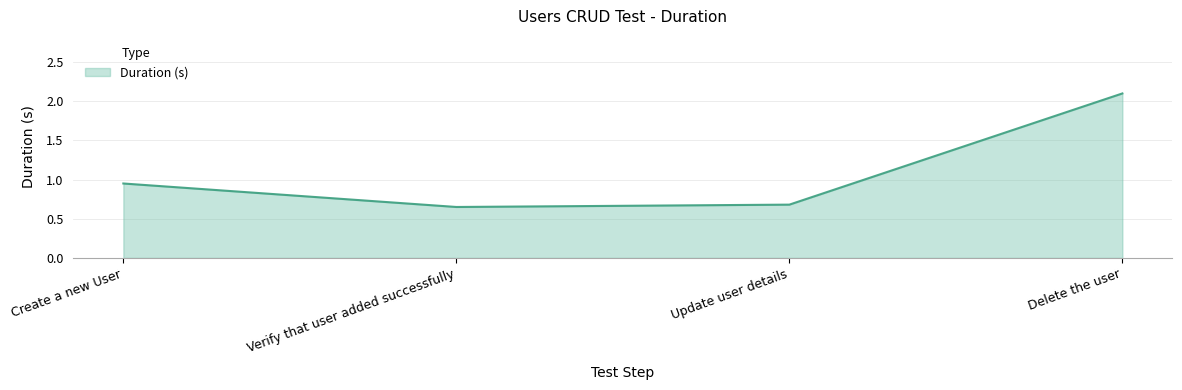

Which category has the highest value across all series?

Delete the user